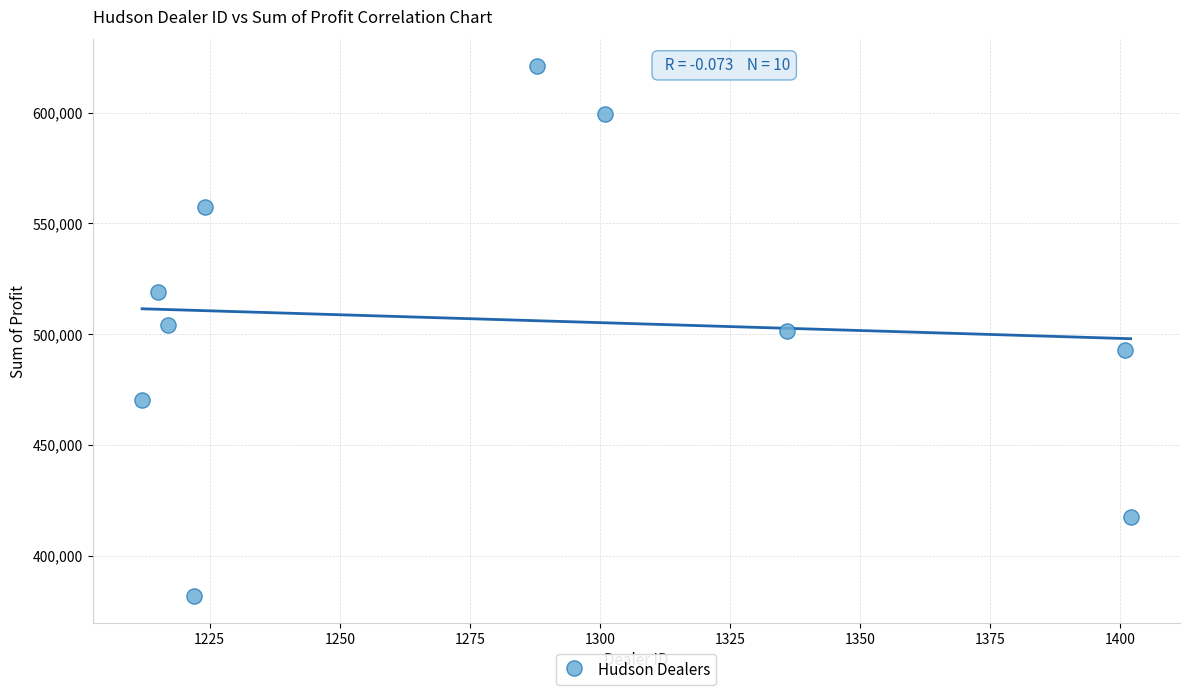

What is the average X value?

1281.8